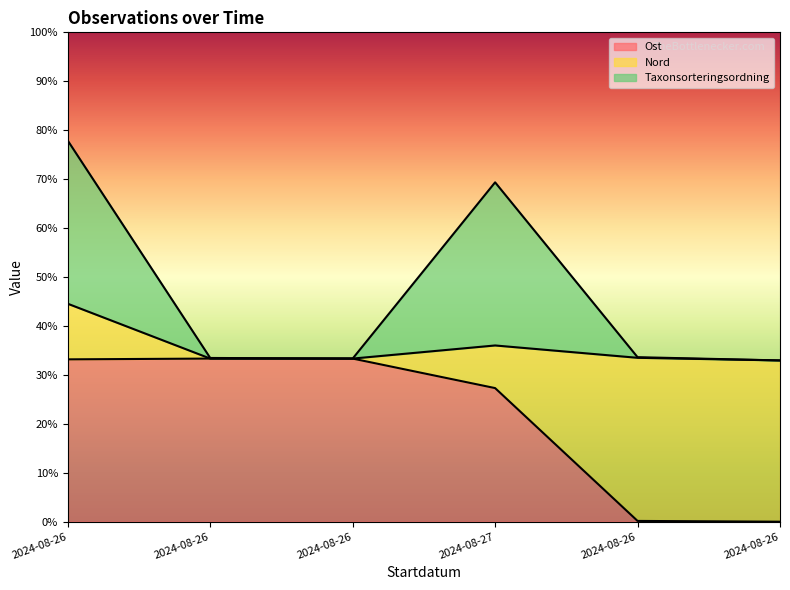

At which label does Taxonsorteringsordning reach its minimum?

2024-08-26